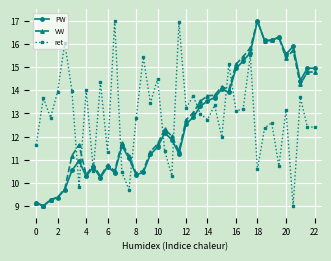

After their last crossing, which series has the higher values: ret or VW?

VW